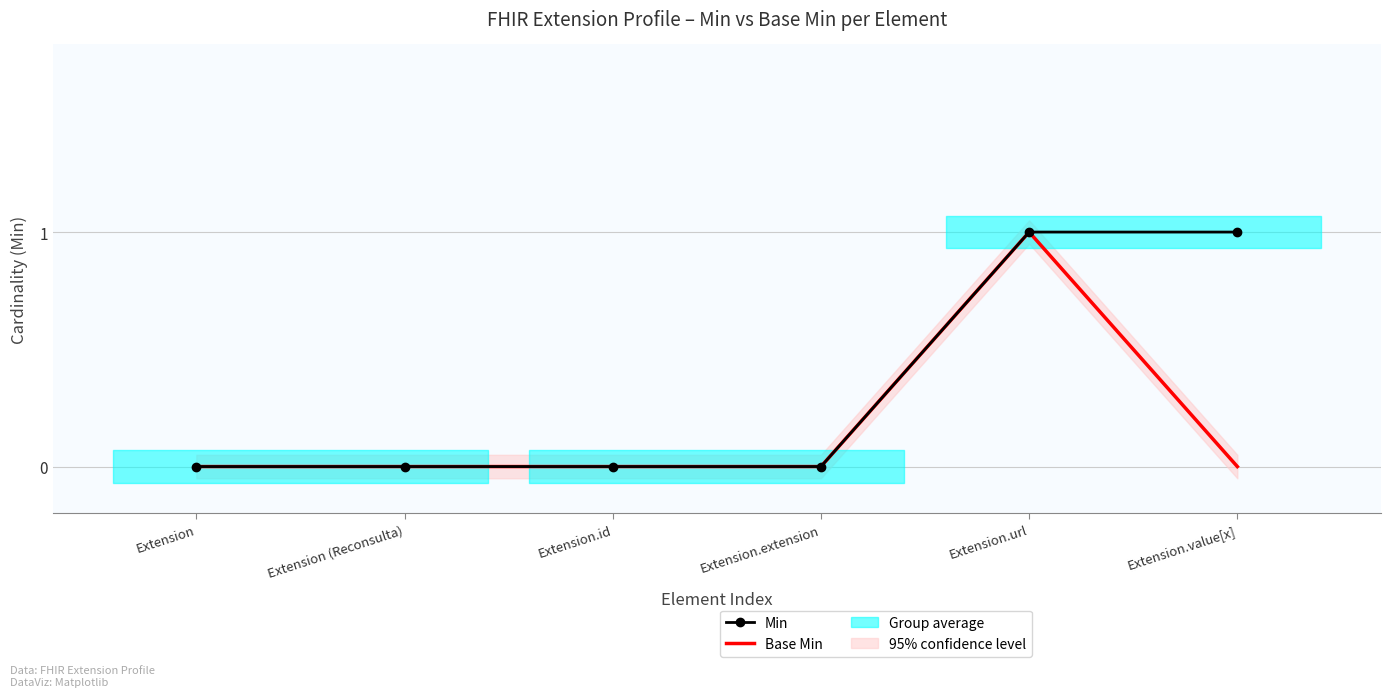

Reading right to left, extract all data points from this chart.

Min: Extension.value[x]=1	Extension.url=1	Extension.extension=0	Extension.id=0	Extension (Reconsulta)=0	Extension=0
Base Min: Extension.value[x]=0	Extension.url=1	Extension.extension=0	Extension.id=0	Extension (Reconsulta)=0	Extension=0